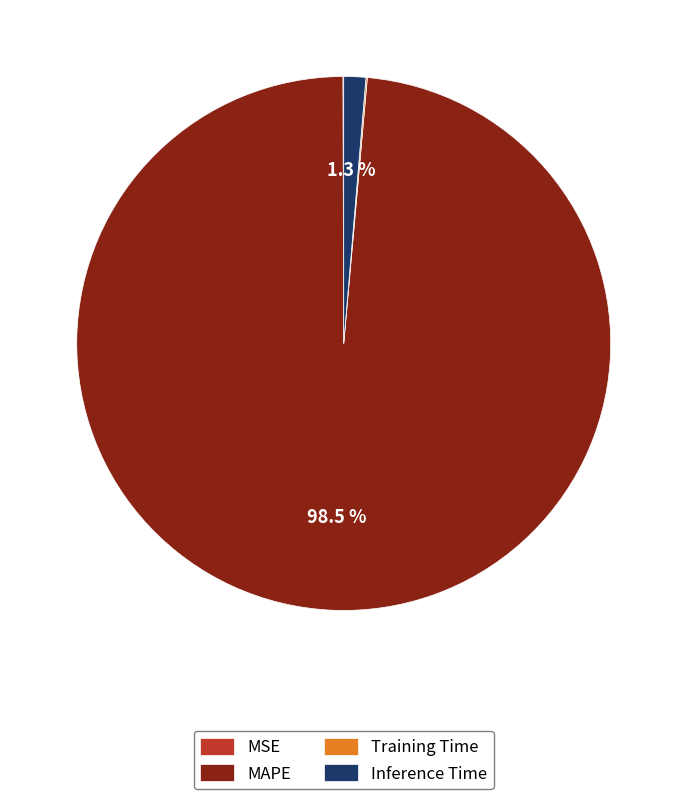

What is the largest slice in the pie chart?

MAPE